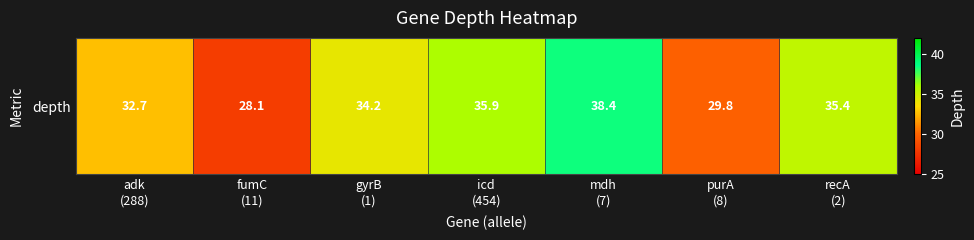

List the labels in order of value, smallest first.

fumC
(11), purA
(8), adk
(288), gyrB
(1), recA
(2), icd
(454), mdh
(7)